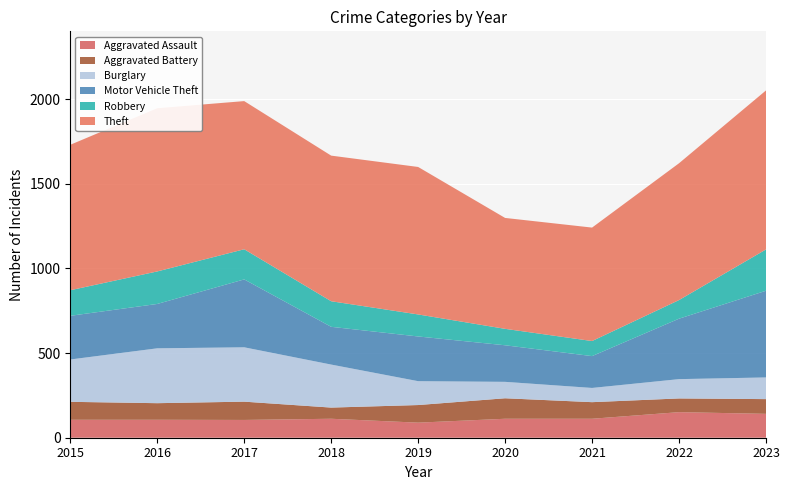

Reading left to right, extract all data points from this chart.

Aggravated Assault: 2015=106	2016=106	2017=105	2018=112	2019=89	2020=112	2021=112	2022=151	2023=141
Aggravated Battery: 2015=106	2016=98	2017=108	2018=66	2019=104	2020=121	2021=98	2022=81	2023=87
Burglary: 2015=250	2016=324	2017=321	2018=254	2019=141	2020=97	2021=84	2022=114	2023=128
Motor Vehicle Theft: 2015=258	2016=262	2017=401	2018=223	2019=264	2020=216	2021=188	2022=357	2023=512
Robbery: 2015=151	2016=192	2017=178	2018=151	2019=130	2020=97	2021=89	2022=110	2023=244
Theft: 2015=859	2016=964	2017=875	2018=860	2019=871	2020=655	2021=670	2022=808	2023=939